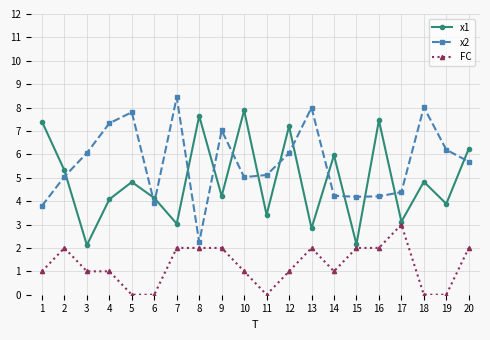

Which series ends up on top after the final intersection of x2 and x1?

x1